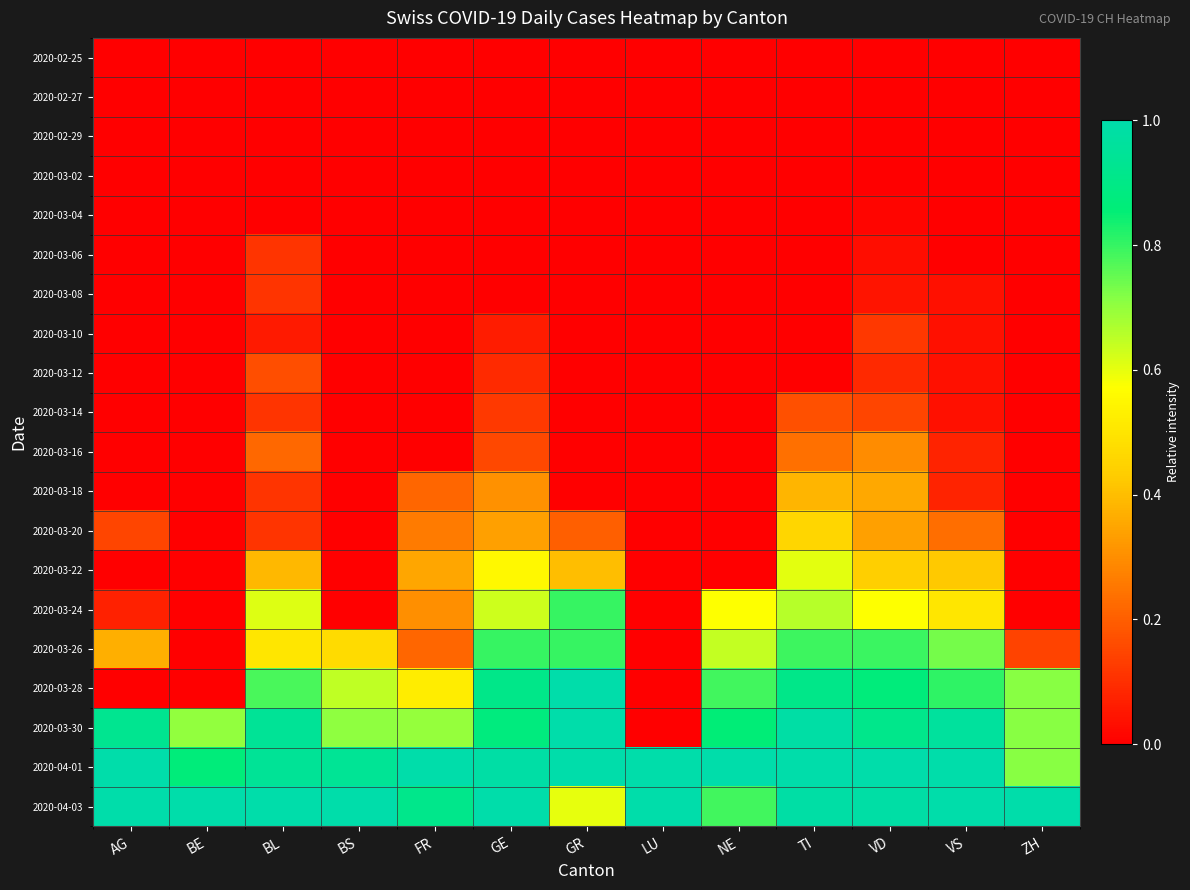

What is the spread (max minus min) of values at FR?

1.0